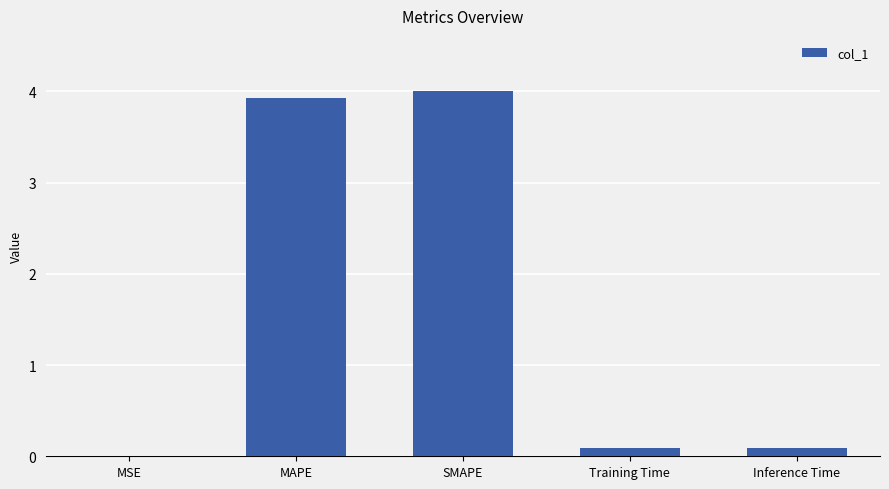

How many series are shown in this chart?

1